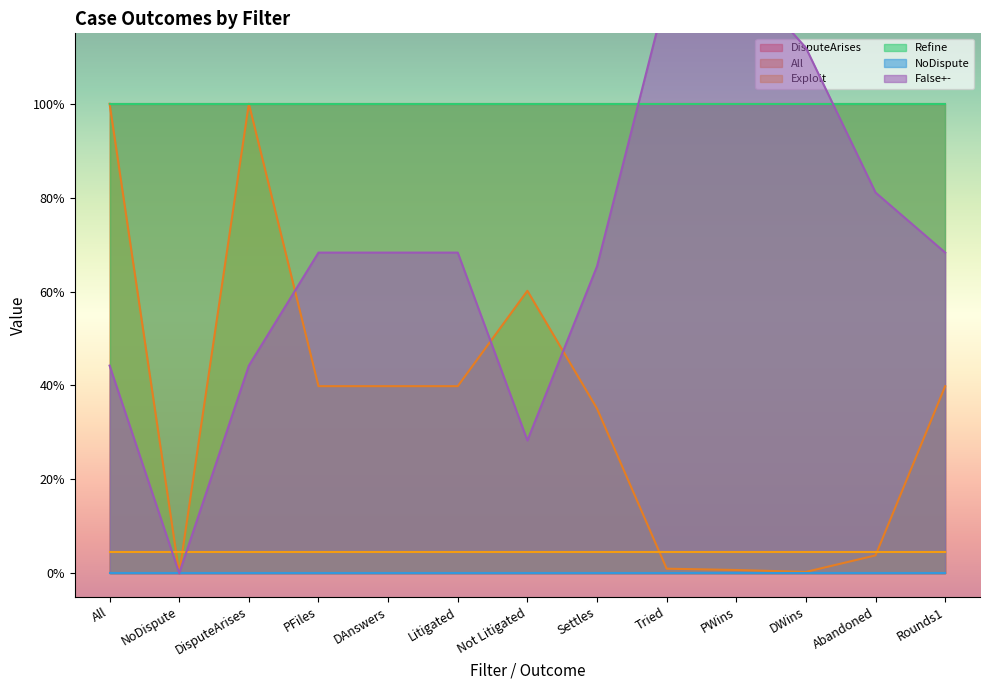

What is the label of the 9th point from the right?

DAnswers